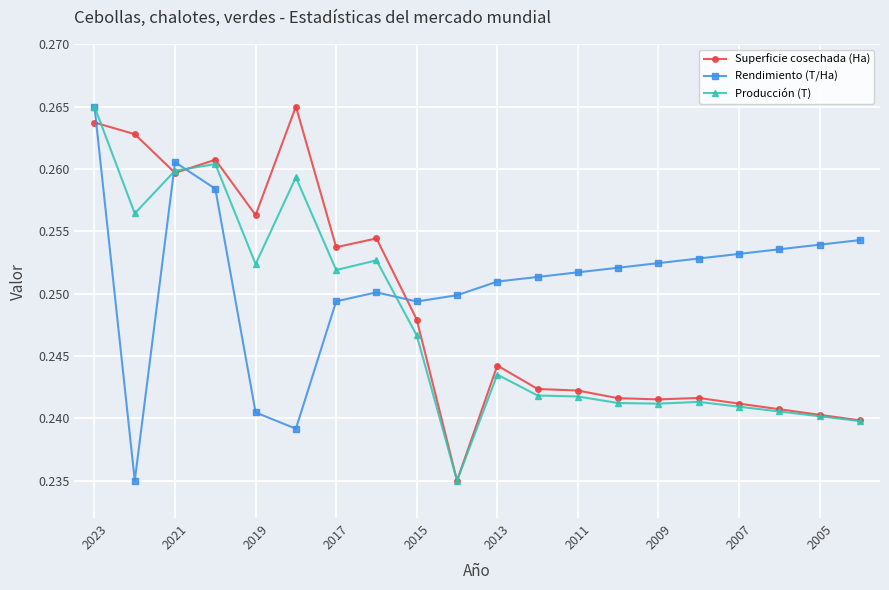

How many times do Superficie cosechada (Ha) and Rendimiento (T/Ha) cross each other?

4